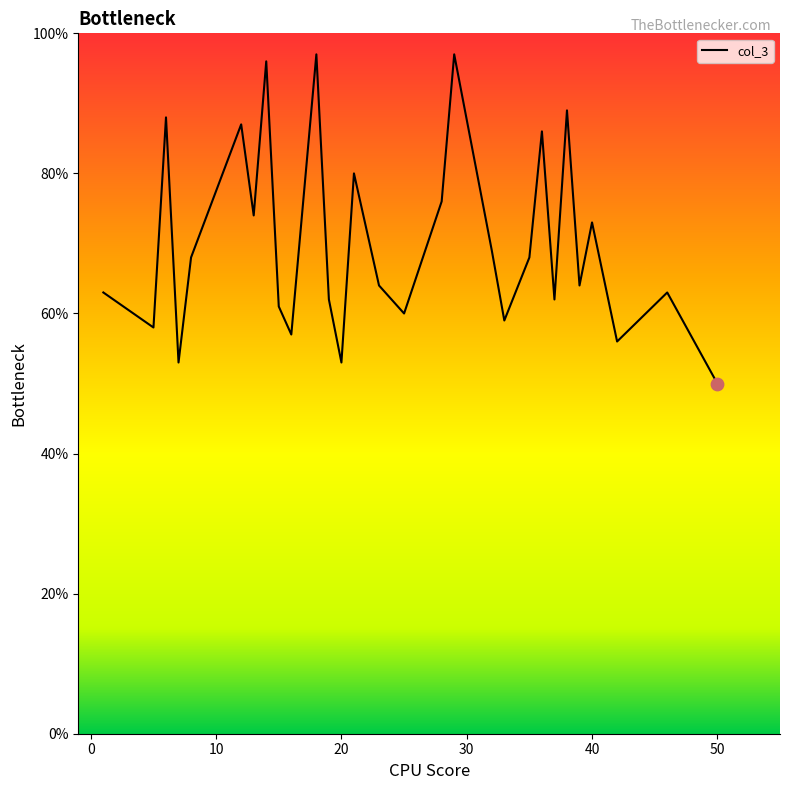

What is the smallest value displayed?

50